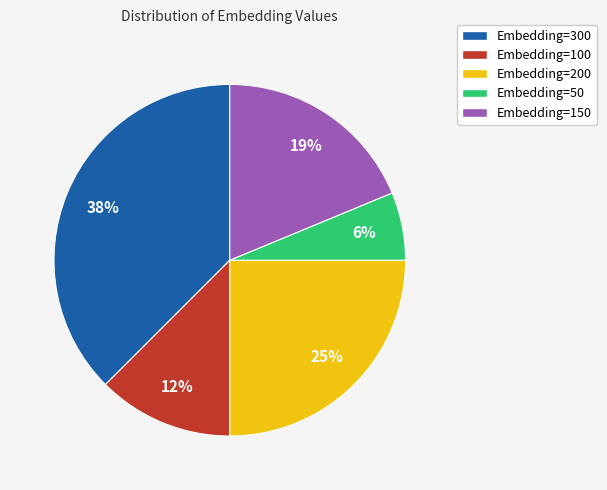

True or false: Embedding=150 accounts for 19% of the total.

True